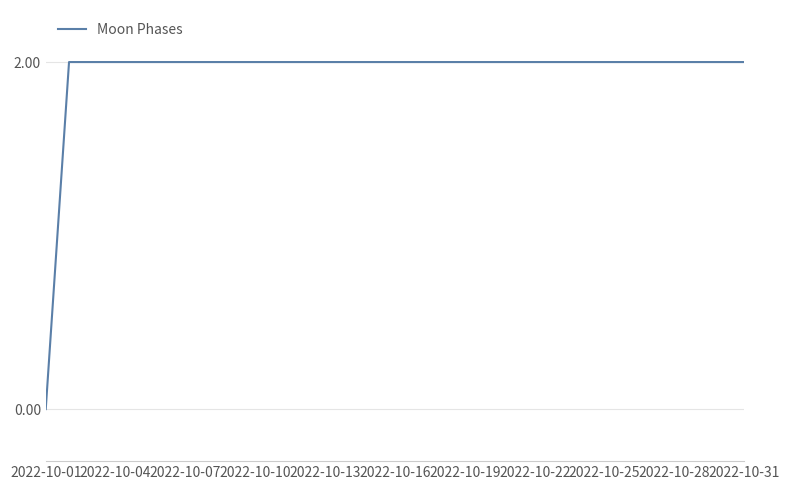

Reading right to left, list all the values displayed in this chart.

2	2	2	2	2	2	2	2	2	2	2	2	2	2	2	2	2	2	2	2	2	2	2	2	2	2	2	2	2	2	0